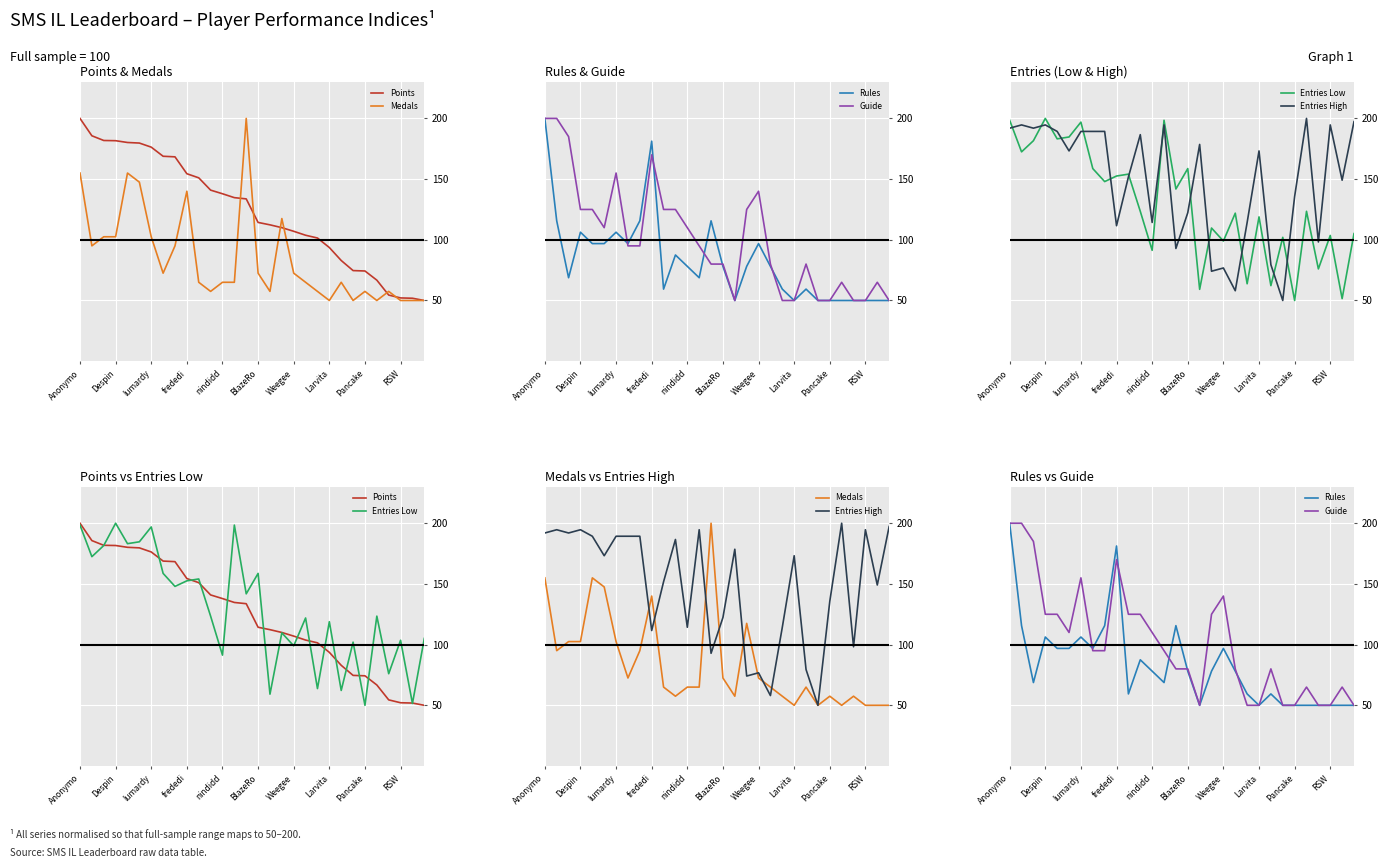

Reading right to left, extract all data points from this chart.

Points: 50.0	51.9	52.1	54.5	66.8	74.3	74.6	83.0	93.6	101.5	103.8	107.0	110.0	112.3	114.3	133.7	134.7	137.9	140.9	151.1	154.4	168.4	168.8	176.3	179.7	180.2	181.6	181.8	185.7	200.0
Medals: 50.0	50.0	50.0	57.5	50.0	57.5	50.0	65.0	50.0	57.5	65.0	72.5	117.5	57.5	72.5	200.0	65.0	65.0	57.5	65.0	140.0	95.0	72.5	102.5	147.5	155.0	102.5	102.5	95.0	155.0
Rules: 50.0	50.0	50.0	50.0	50.0	50.0	50.0	59.4	50.0	59.4	78.1	96.9	78.1	50.0	78.1	115.6	68.8	78.1	87.5	59.4	181.2	115.6	96.9	106.2	96.9	96.9	106.2	68.8	115.6	200.0
Guide: 50.0	65.0	50.0	50.0	65.0	50.0	50.0	80.0	50.0	50.0	80.0	140.0	125.0	50.0	80.0	80.0	95.0	110.0	125.0	125.0	170.0	95.0	95.0	155.0	110.0	125.0	125.0	185.0	200.0	200.0
Entries Low: 105.1	51.5	103.6	76.0	123.5	50.0	102.0	62.2	118.9	63.8	121.9	99.0	109.7	59.2	158.7	141.8	198.5	91.3	123.5	154.1	152.6	148.0	158.7	196.9	184.7	183.2	200.0	181.6	172.4	198.5
Entries High: 197.3	149.1	194.6	98.2	200.0	135.7	50.0	79.5	173.2	114.3	58.0	76.8	74.1	178.6	122.3	92.9	194.6	114.3	186.6	151.8	111.6	189.3	189.3	189.3	173.2	189.3	194.6	192.0	194.6	192.0